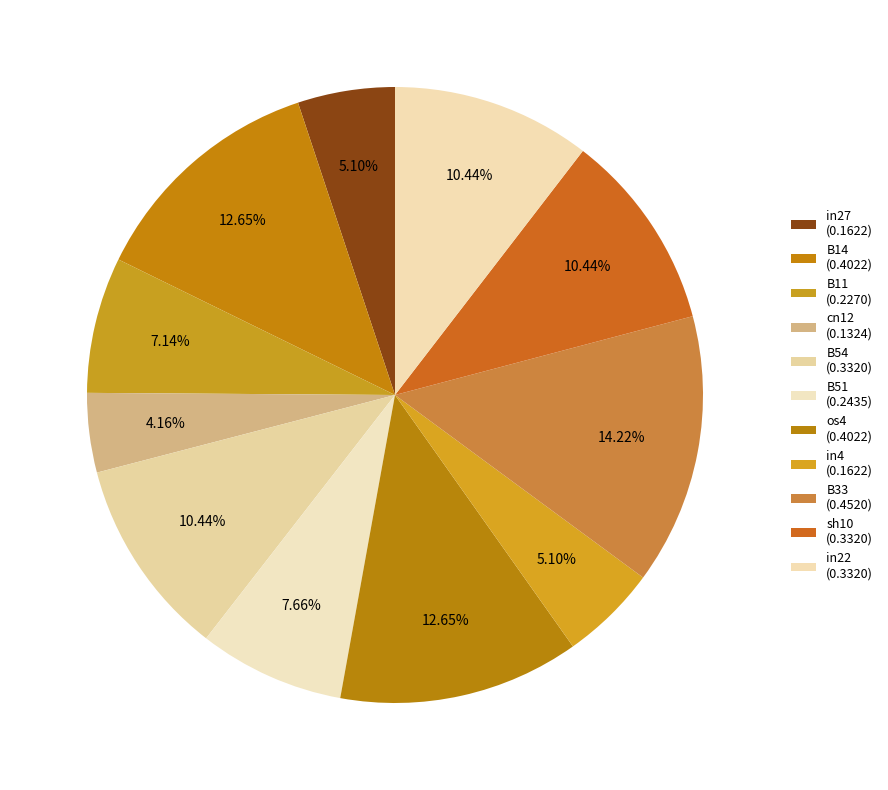

The B54 slice represents 10% of the pie. True or false?

True